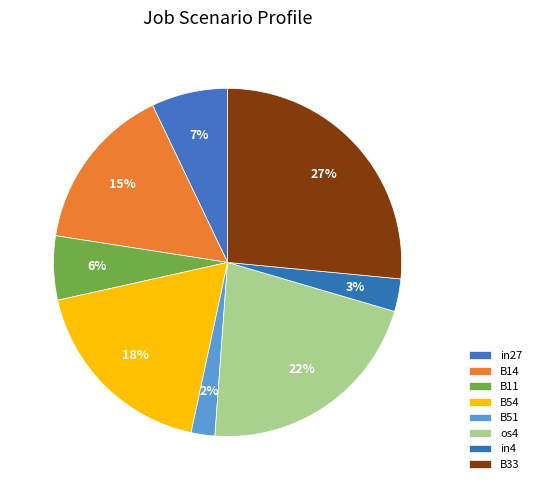

Combined, what portion of the pie is B54 and in4?

21.2%